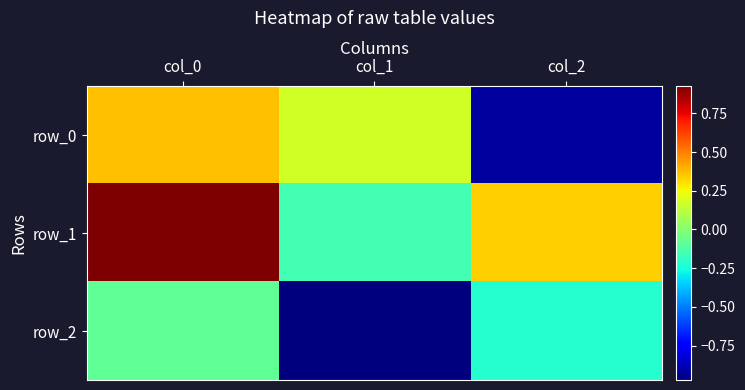

Is it true that row_1 equals 0.3 at col_2?

True